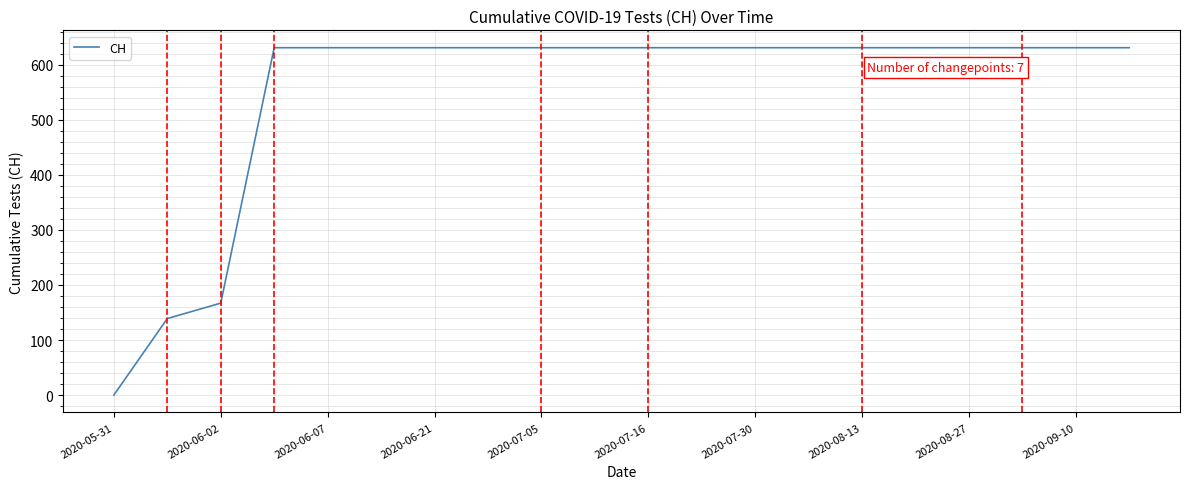

How many categories are shown in the chart?

20